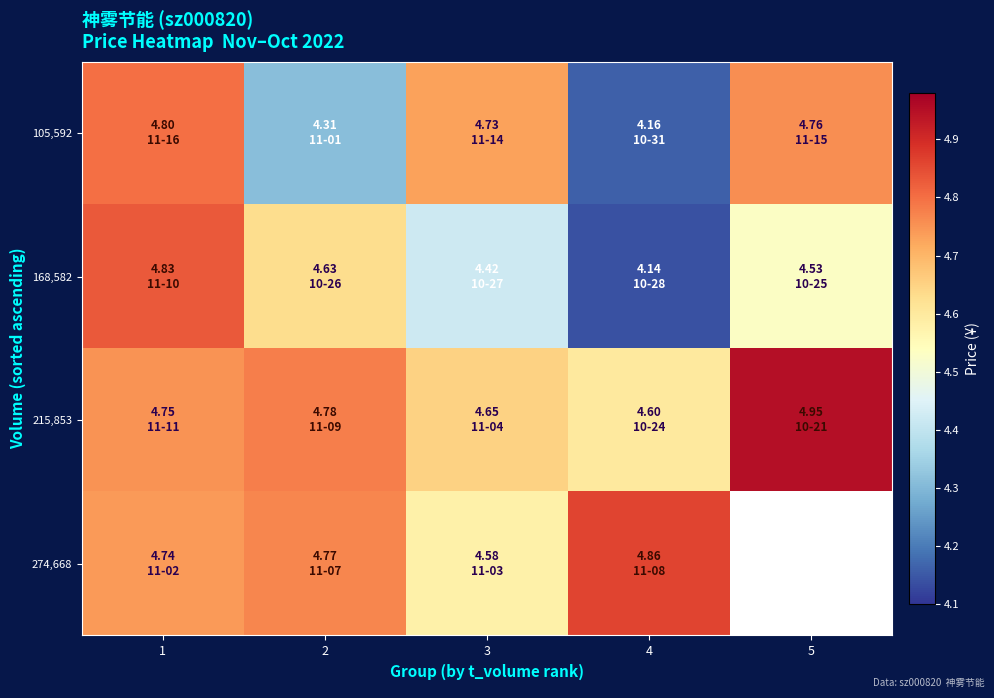

List the series in order of their overall mean, lowest first.

168,582, 105,592, 215,853, 274,668